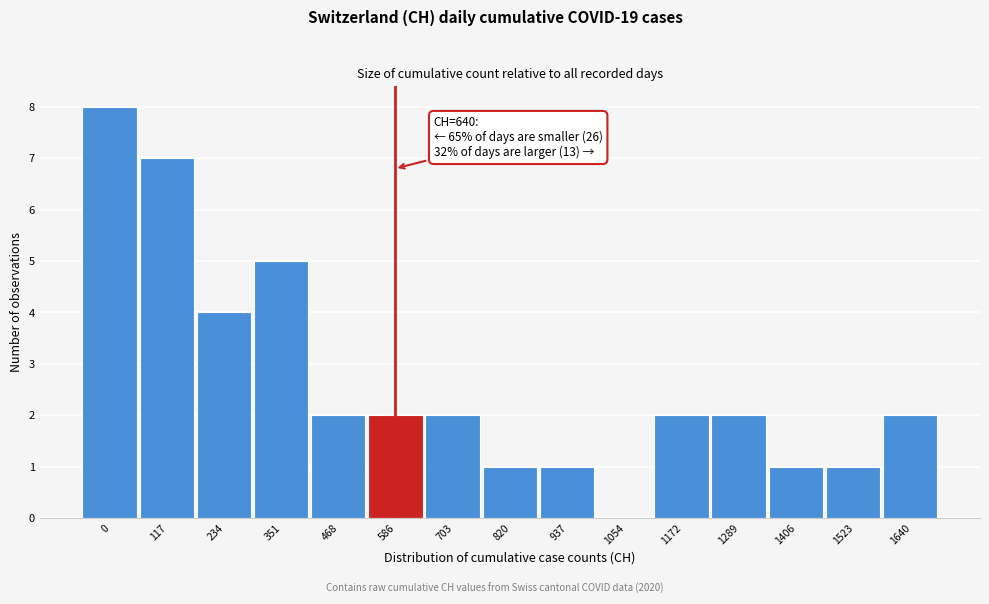

Reading left to right, what are all the values shown in this chart?

0=8	117=7	234=4	351=5	468=2	586=2	703=2	820=1	937=1	1054=0	1172=2	1289=2	1406=1	1523=1	1640=2